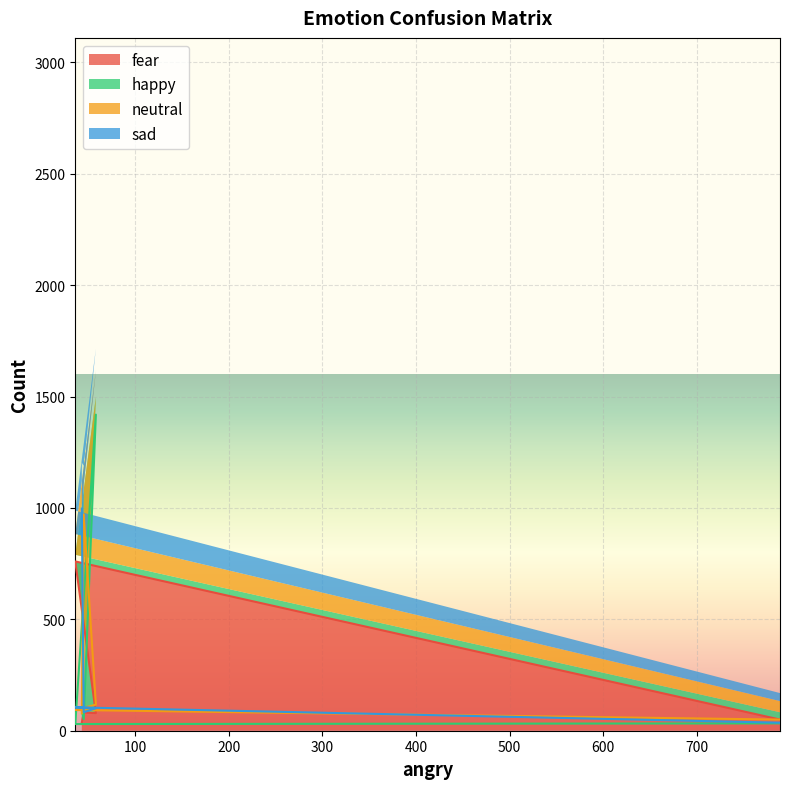

Reading right to left, transcribe all the data shown in this chart.

fear: 43=37	45=82	58=79	36=760	789=50
happy: 43=92	45=52	58=1419	36=30	789=33
neutral: 43=78	45=971	58=117	36=93	789=50
sad: 43=997	45=83	58=101	36=105	789=36